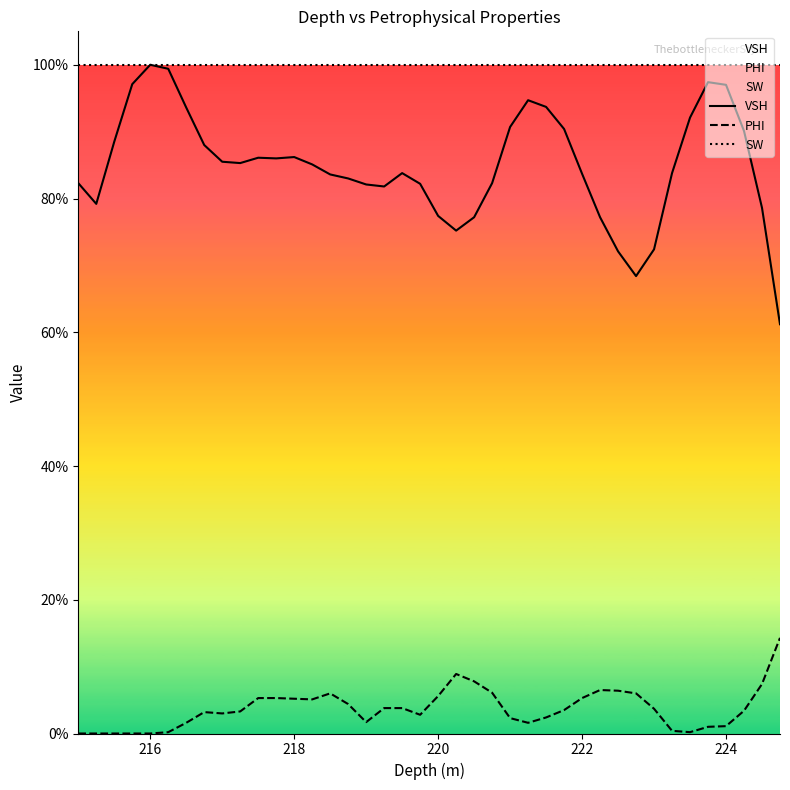

Which series has the largest total across all categories?

SW